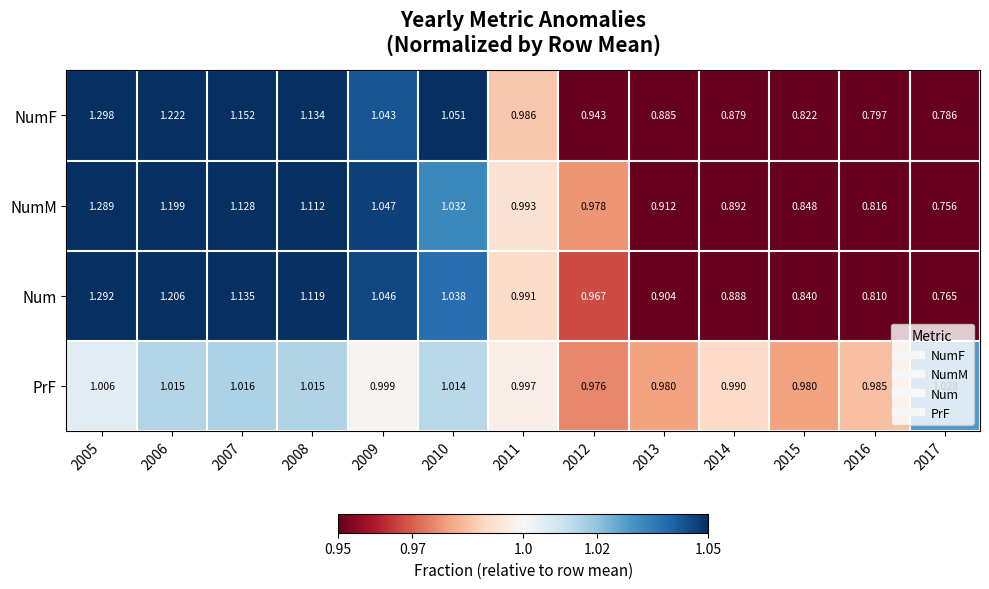

List the series in order of their peak value, lowest first.

PrF, NumM, Num, NumF